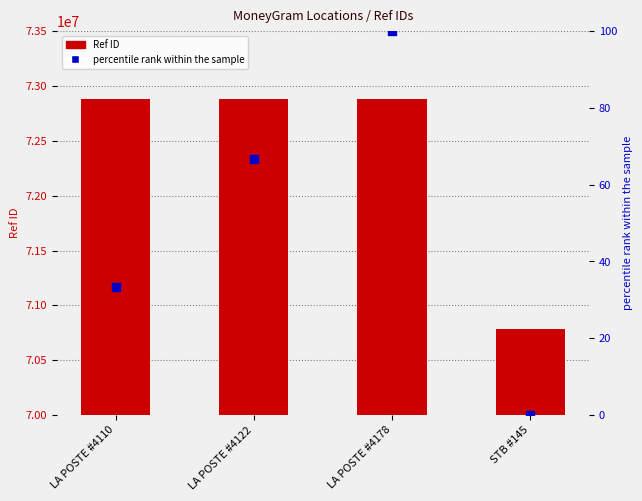

Which series has the largest total across all categories?

Ref ID